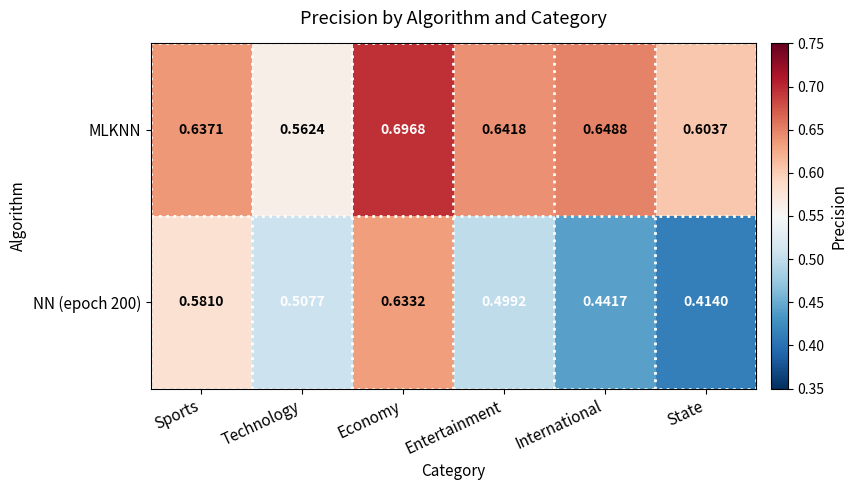

Where is NN (epoch 200) nearest to the value 0?

State